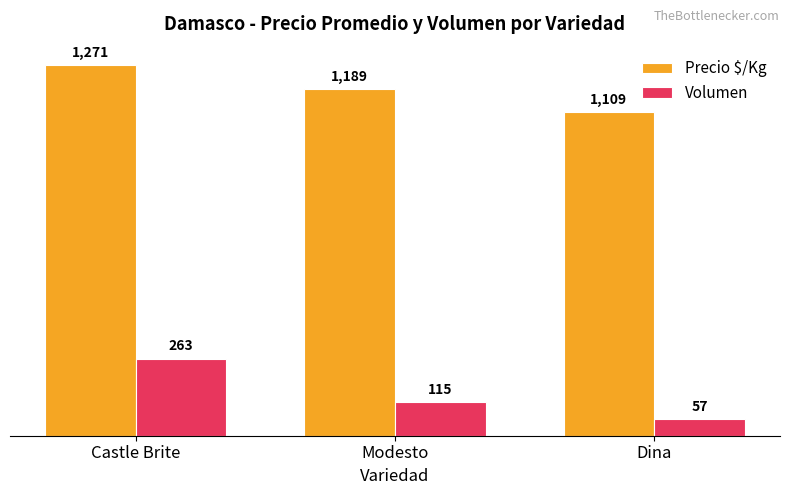

The value of Volumen at Castle Brite is 124. True or false?

False